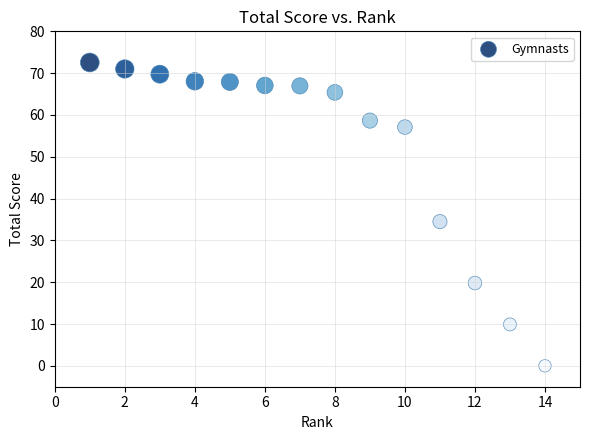

What is the range of X values (max minus min)?

13.0